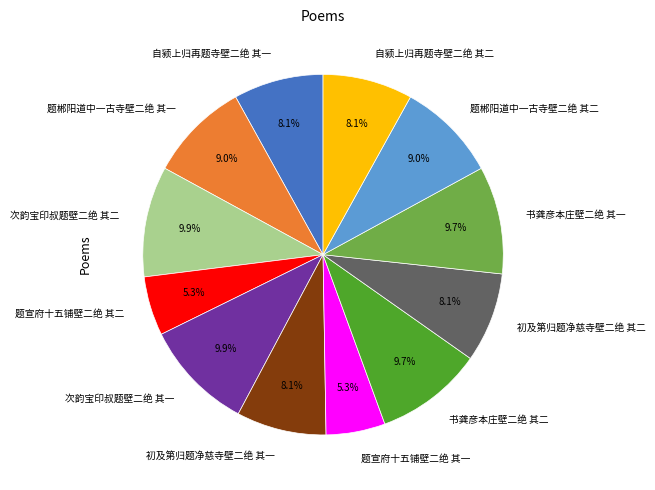

Which has a higher value, 自颍上归再题寺壁二绝 其二 or 题宣府十五铺壁二绝 其二?

自颍上归再题寺壁二绝 其二